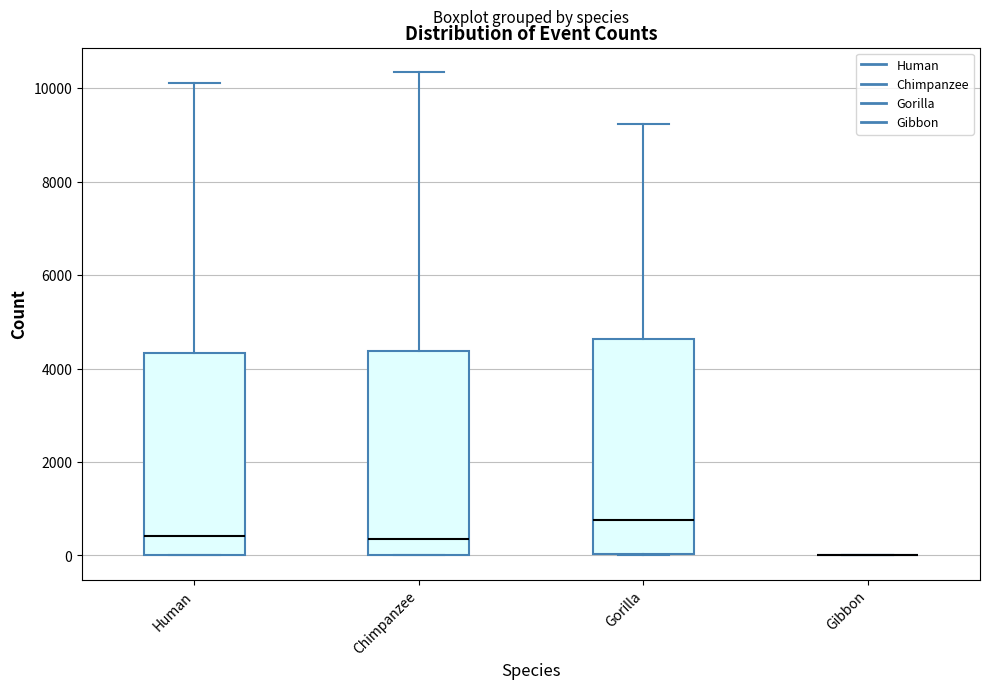

Where does the upper whisker of the box for Gorilla end on the y-axis? The values are not printed on the chart, so give them approximately, as read against the axis.

9200